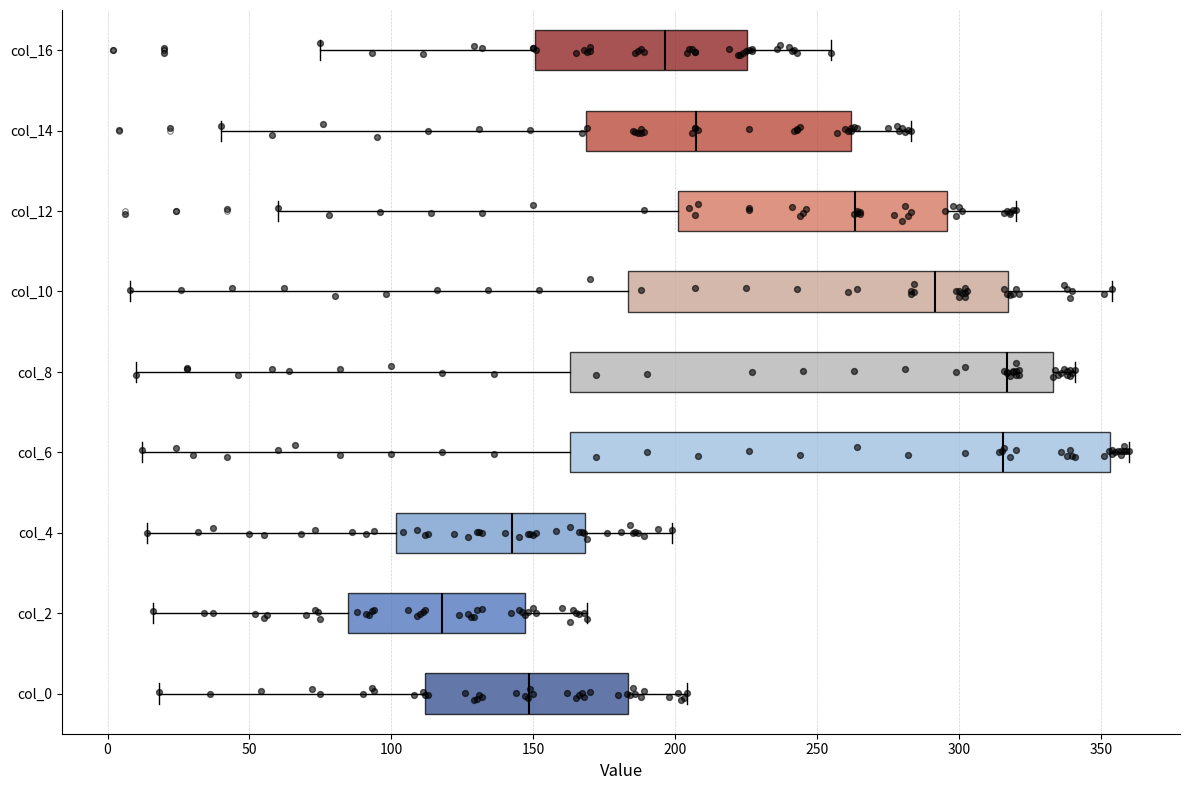

Comparing the boxes themselves (not the whiskers), which one is the widest?

col_6